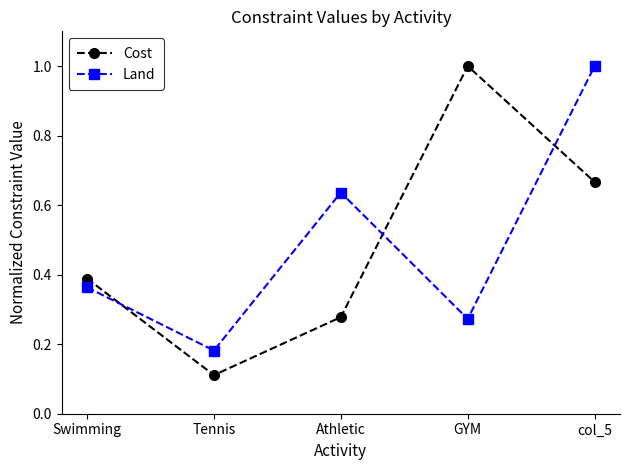

Which series has the widest spread of values?

Cost